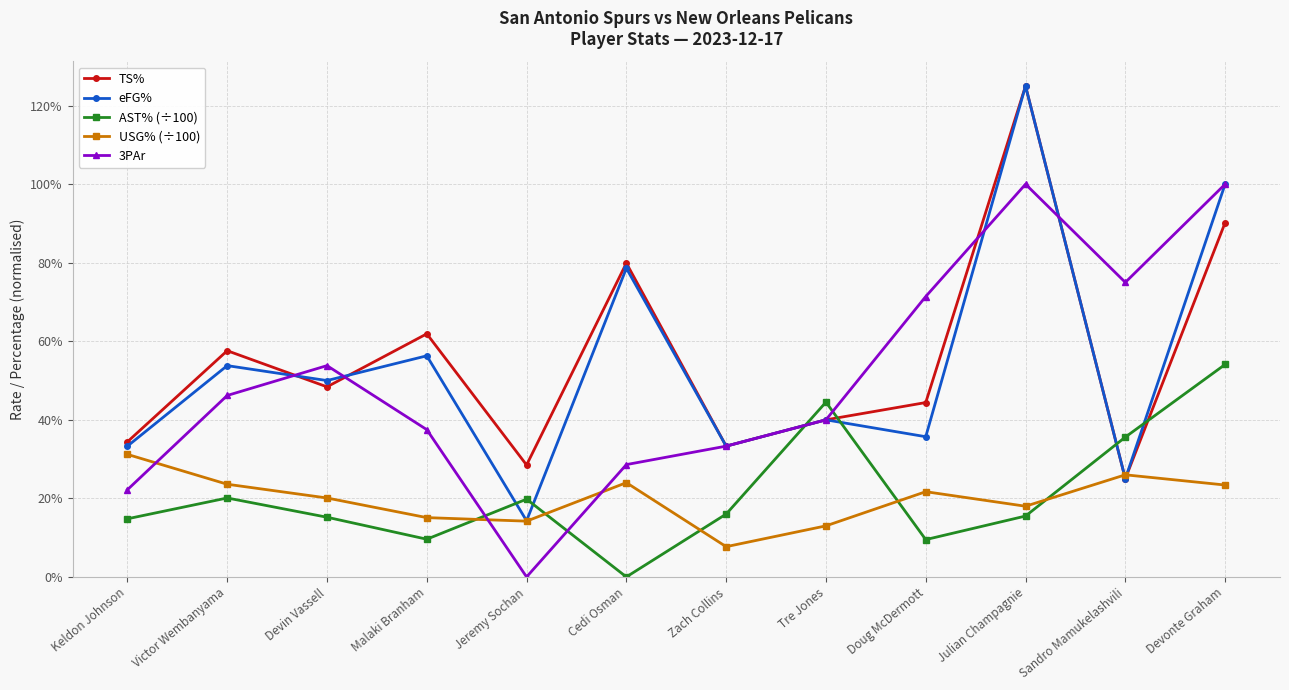

What is the spread (max minus min) of values at Keldon Johnson?

0.2